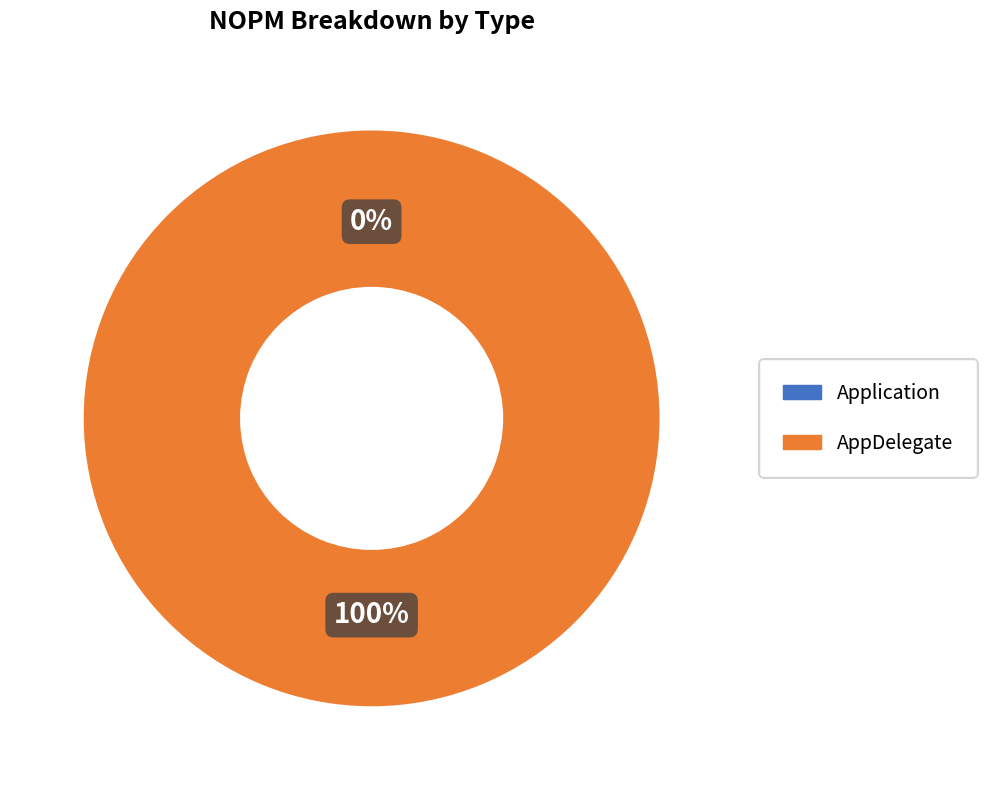

To the nearest percent, what is the difference between the AppDelegate and Application slice percentages?

100%